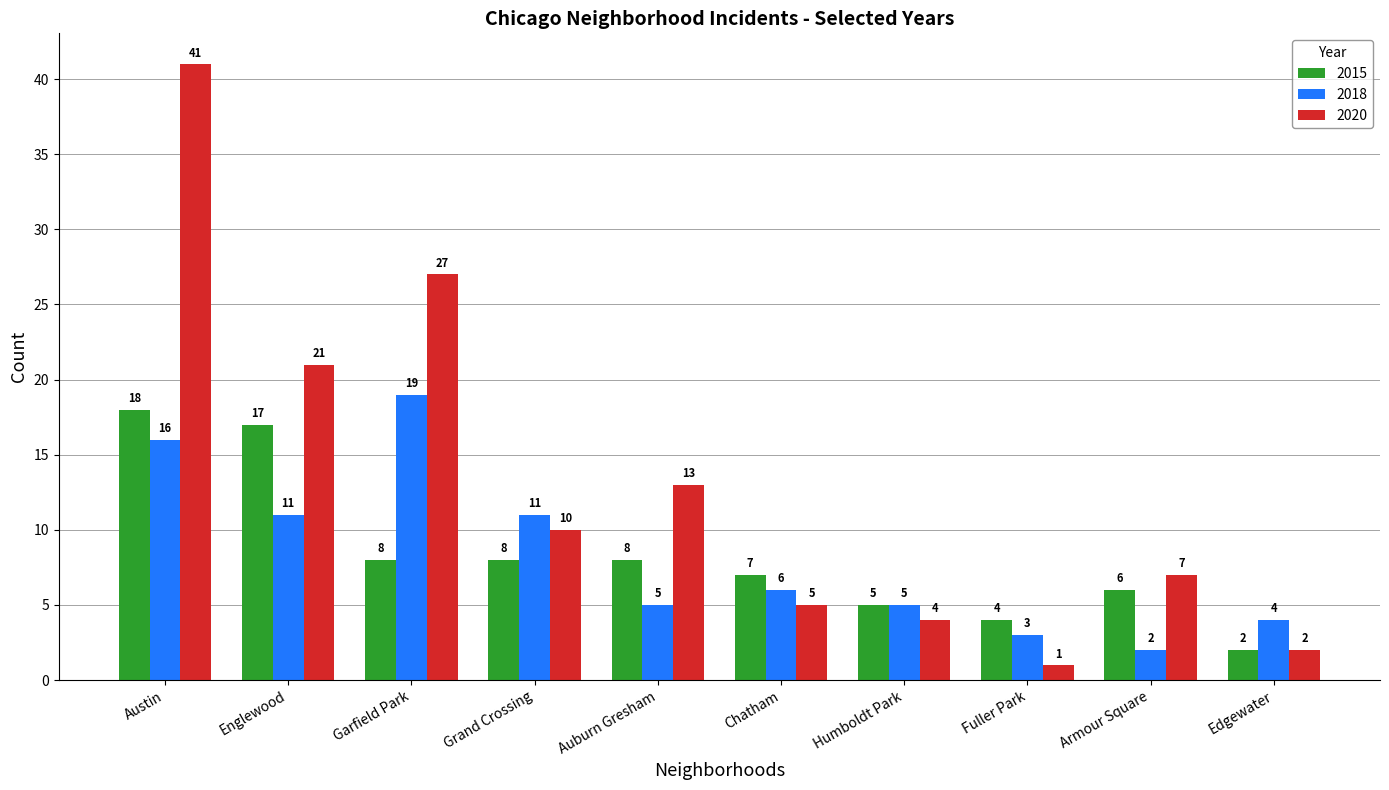

List the series in order of their peak value, lowest first.

2015, 2018, 2020